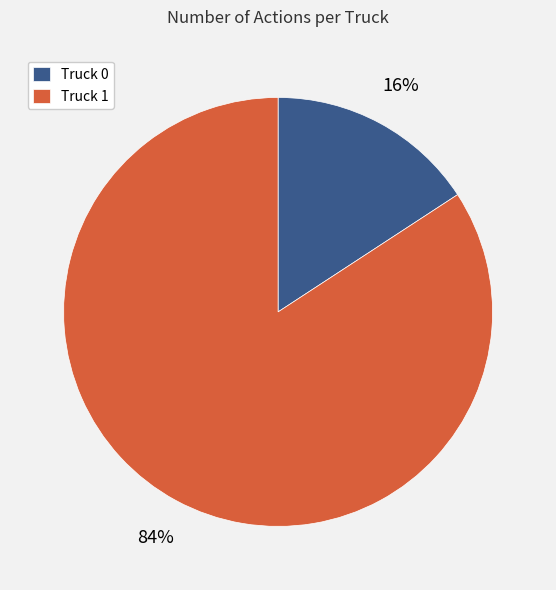

Which slice is the smallest?

Truck 0